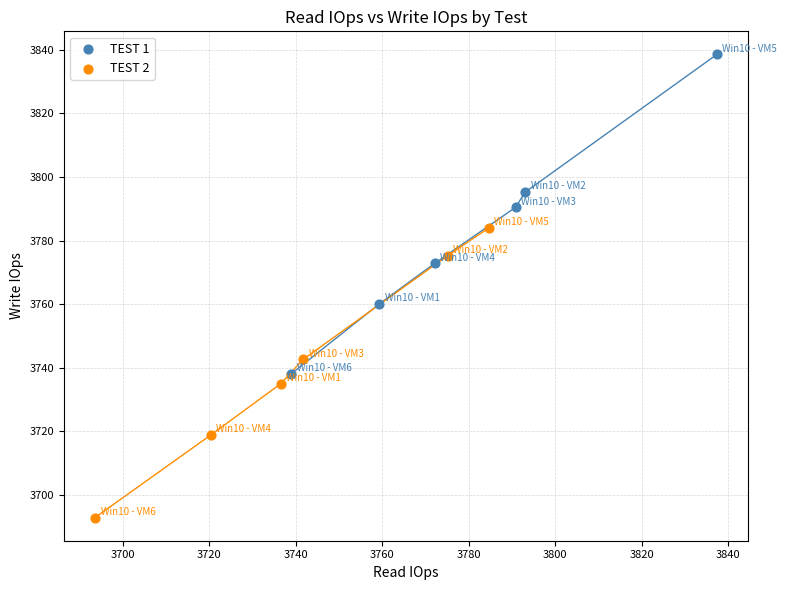

Which series has the widest spread of Y values?

TEST 1